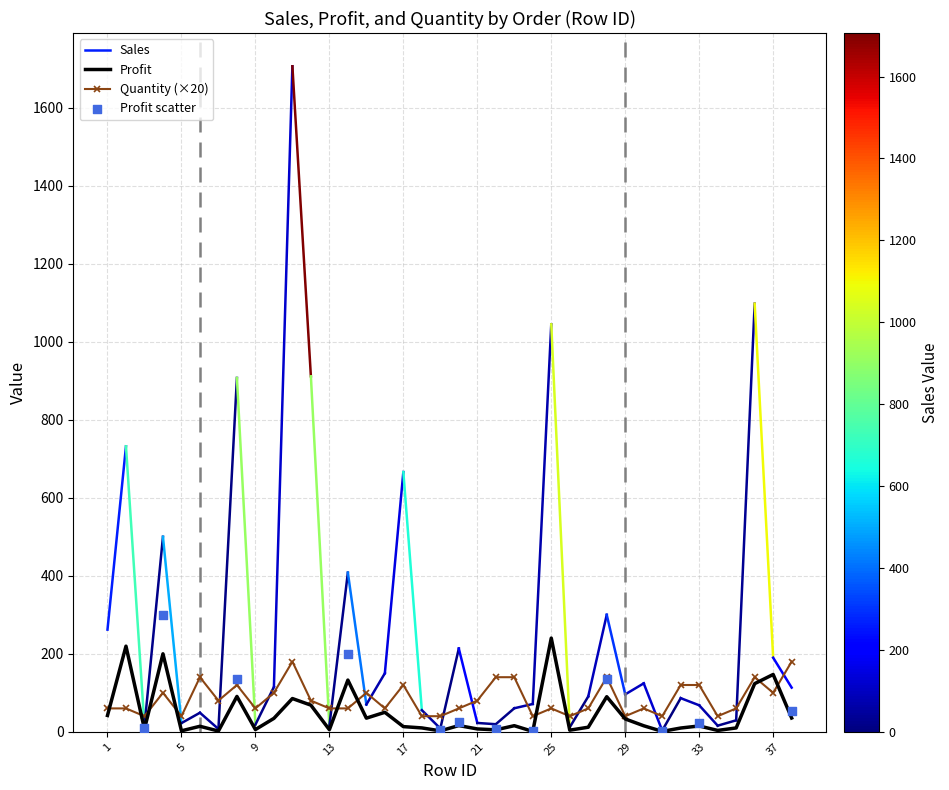

At which category is the sum across all series the highest?

25